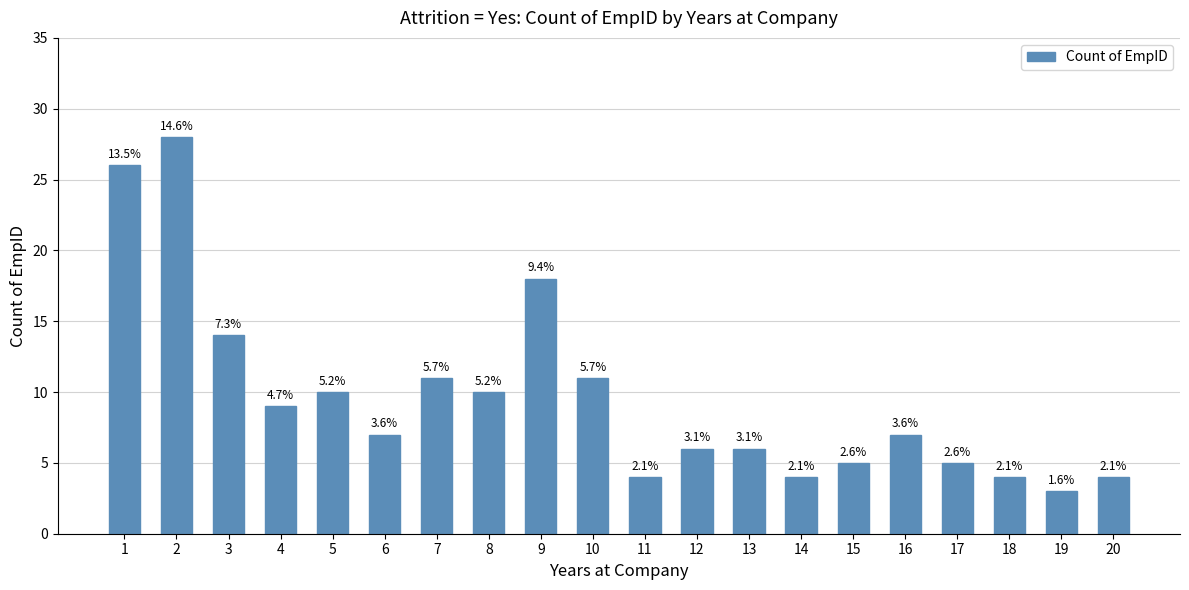

How many bars are there in total?

20